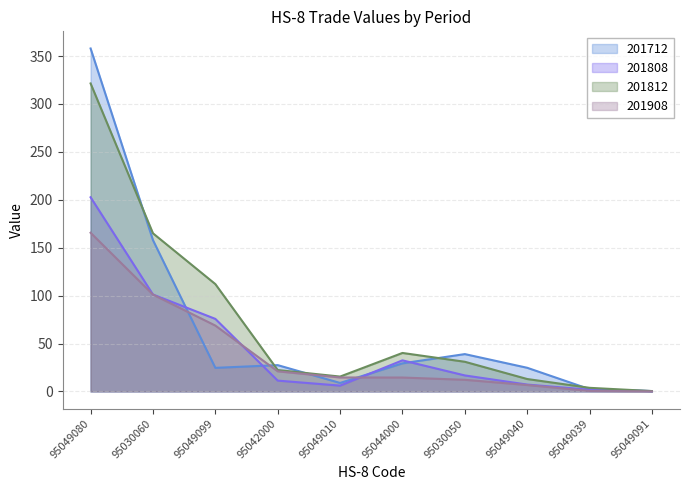

Where is the first local minimum for 201712?

95049099